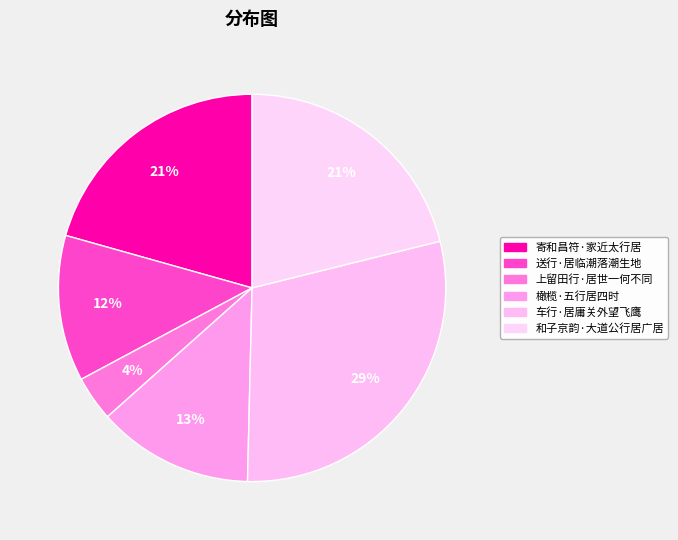

To the nearest percent, what is the combined percentage of 上留田行·居世一何不同 and 橄榄·五行居四时?

17%